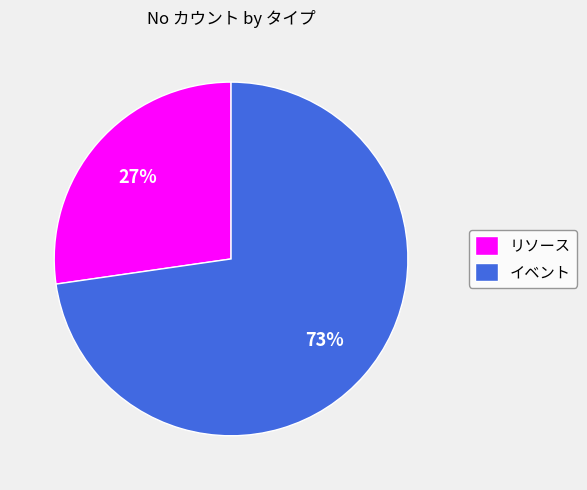

To the nearest percent, what is the average slice percentage?

50%